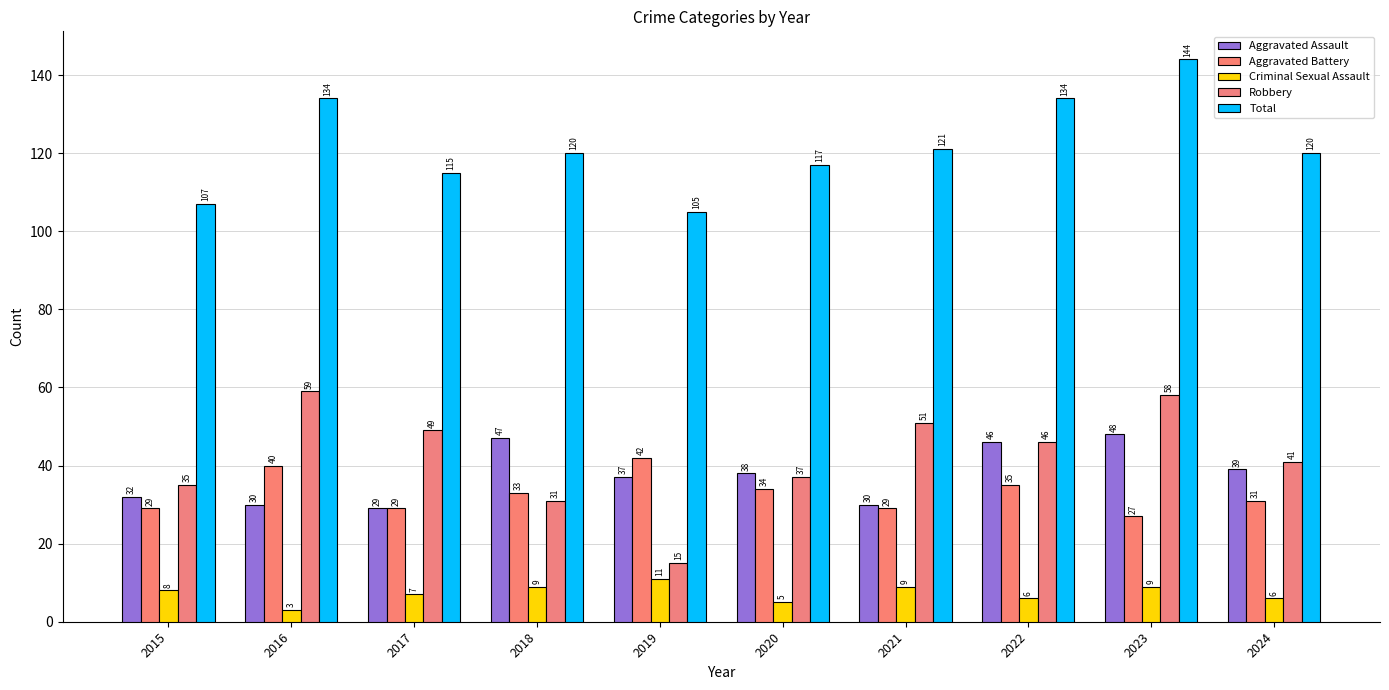

Which series has the widest spread of values?

Robbery